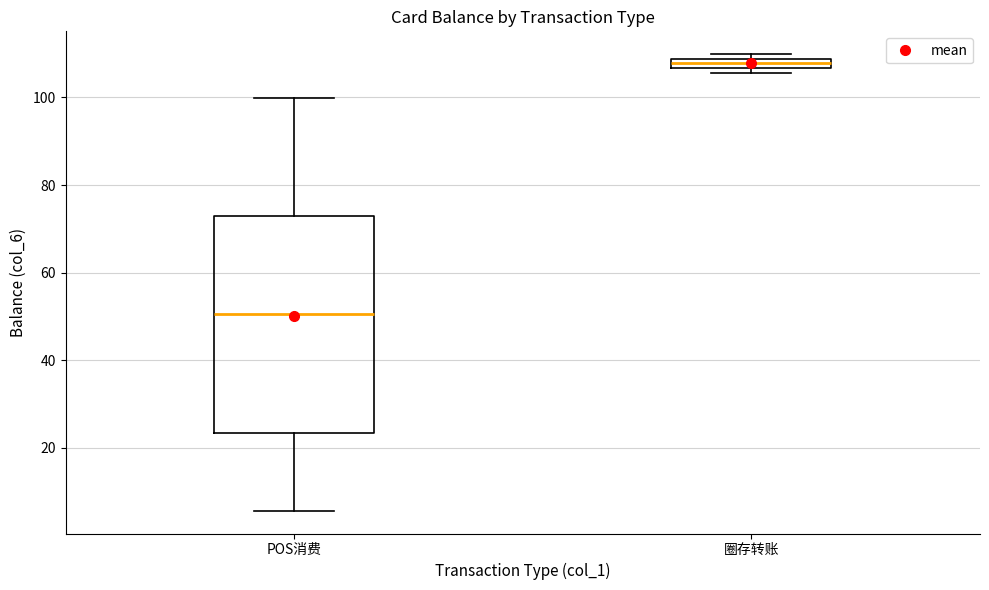

Where is the lower edge of the box for POS消费 on the y-axis? The values are not printed on the chart, so give them approximately, as read against the axis.

24